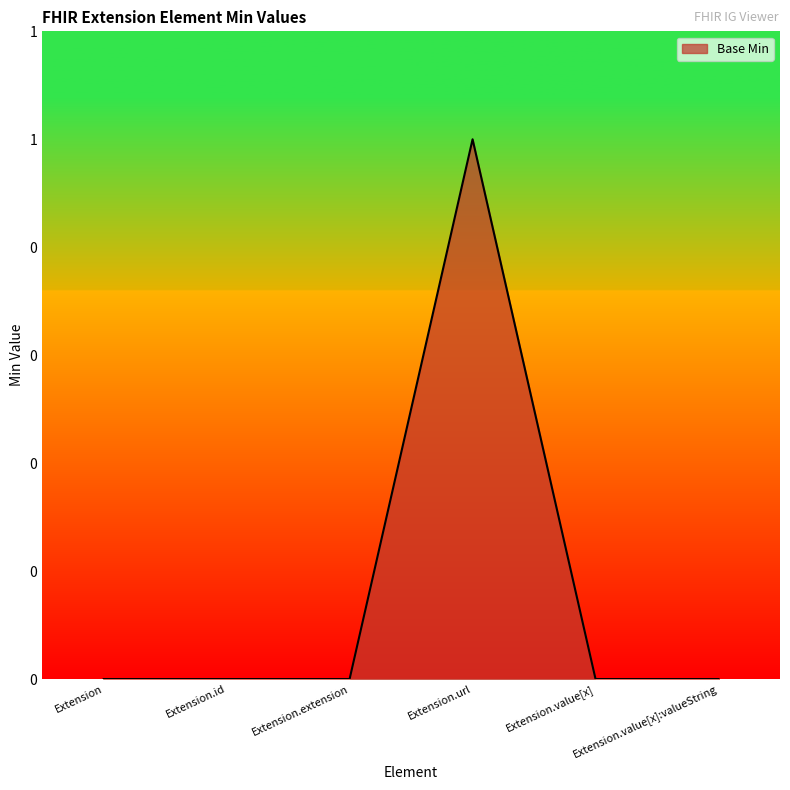

What is the difference between the maximum and minimum values?

1